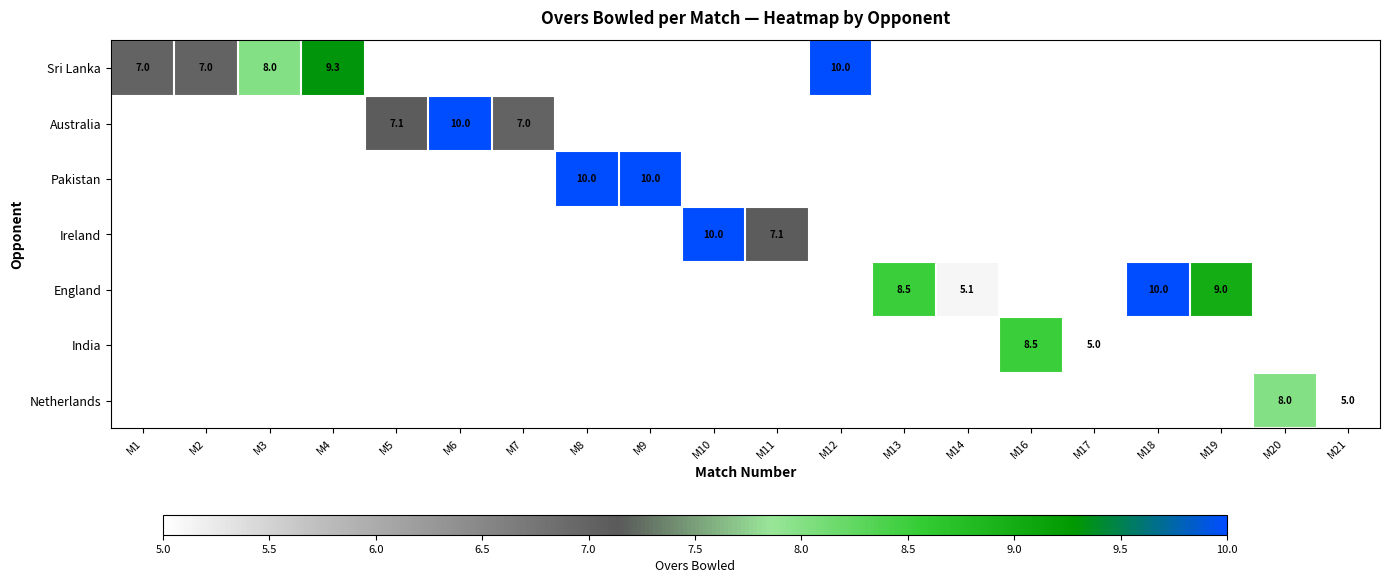

The value of Australia at M6 is 5.4. True or false?

False